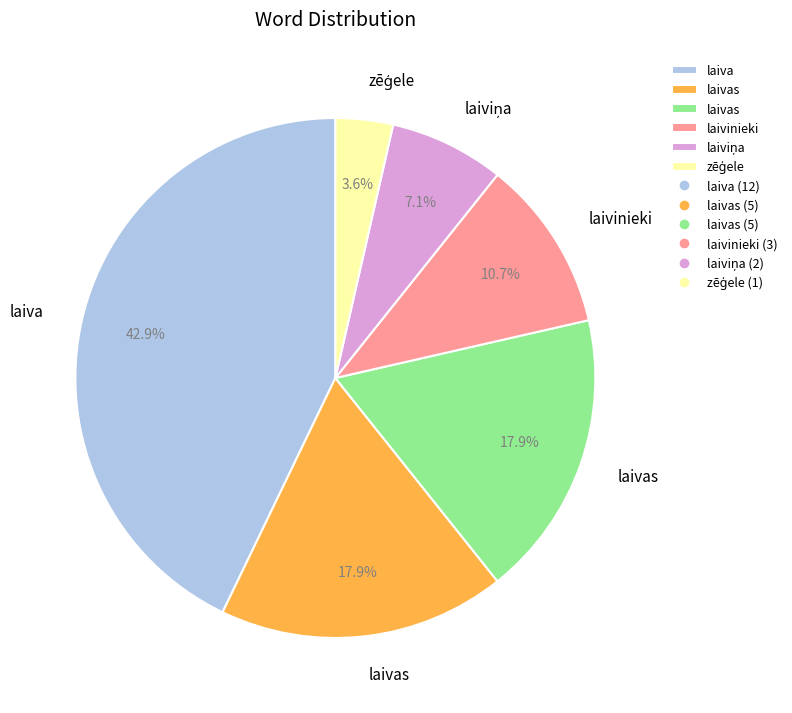

Does any single category account for the majority?

No